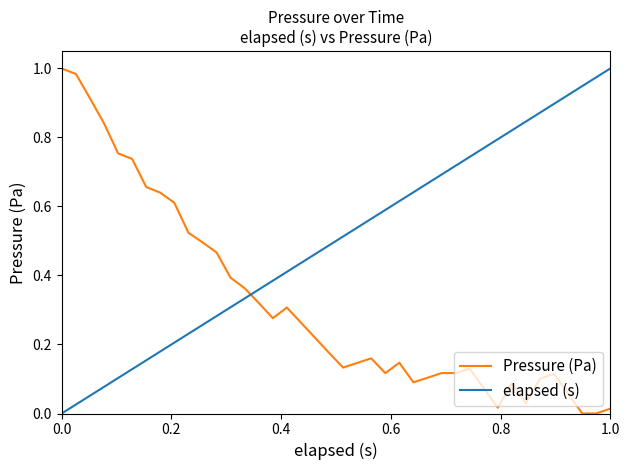

What are all the series names shown in the legend?

Pressure (Pa), elapsed (s)